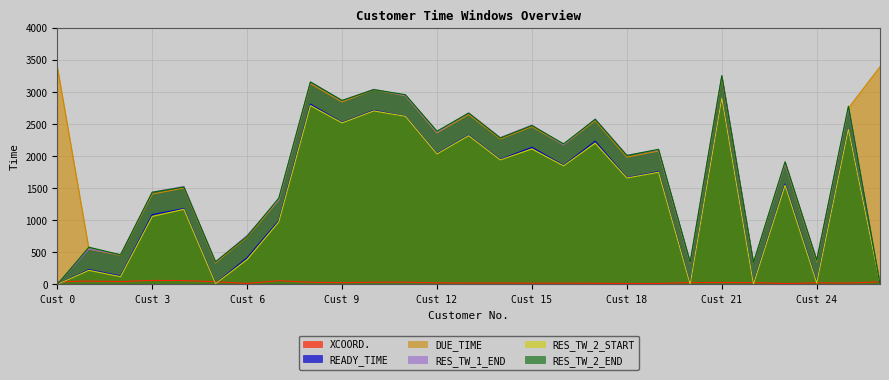

How many lines are shown in the chart?

6